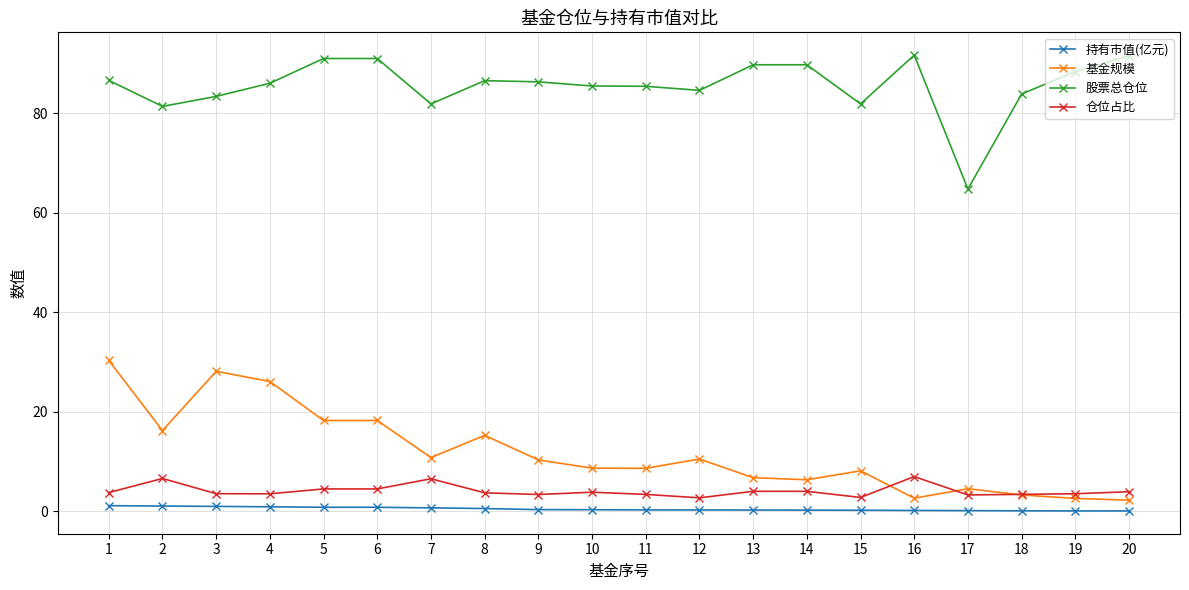

True or false: 基金规模 has a value of 6.8 at 13.

True